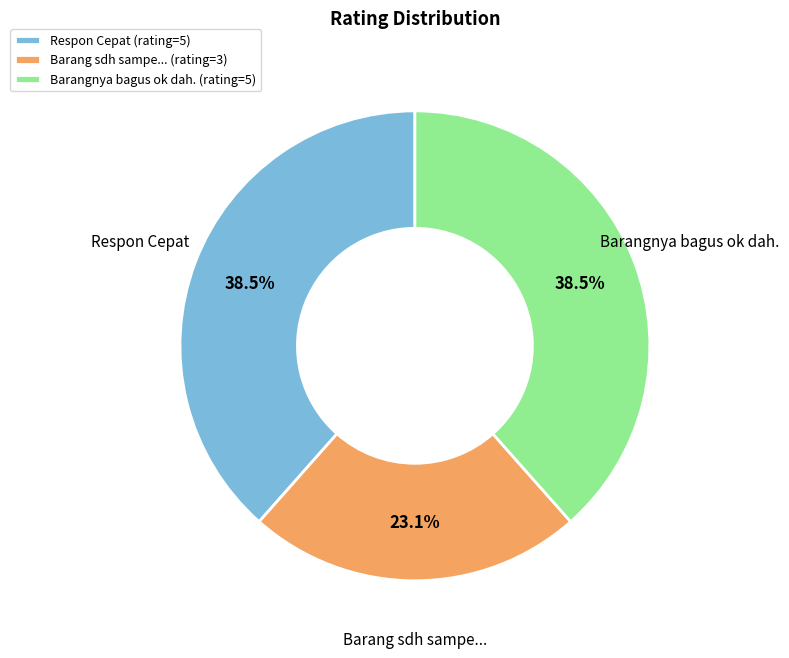

What is the smallest slice in the pie chart?

Barang sdh sampe...